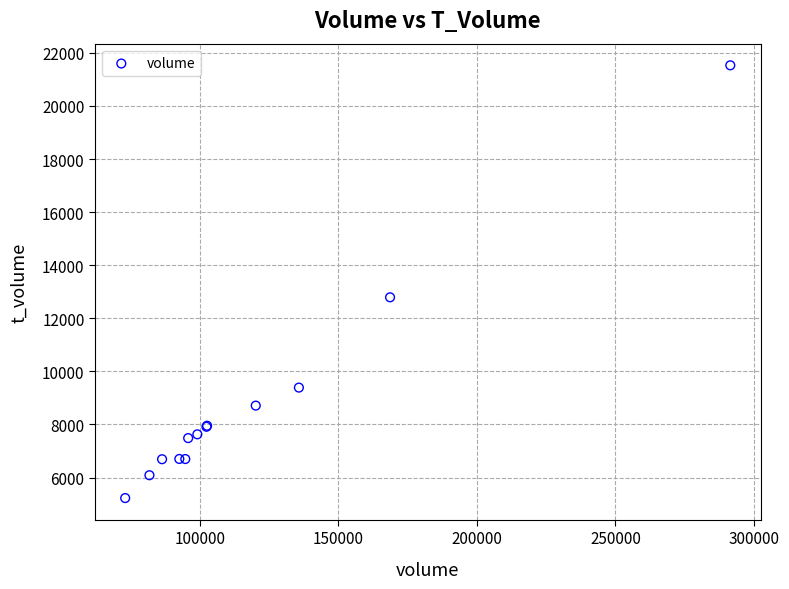

What Y value in the scatter plot is closest to 13379?

12791